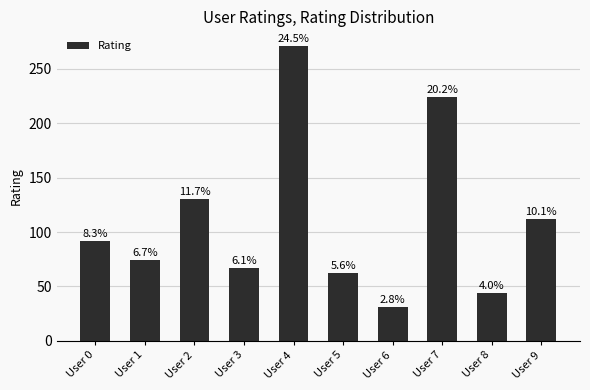

Does the chart contain any negative values?

No